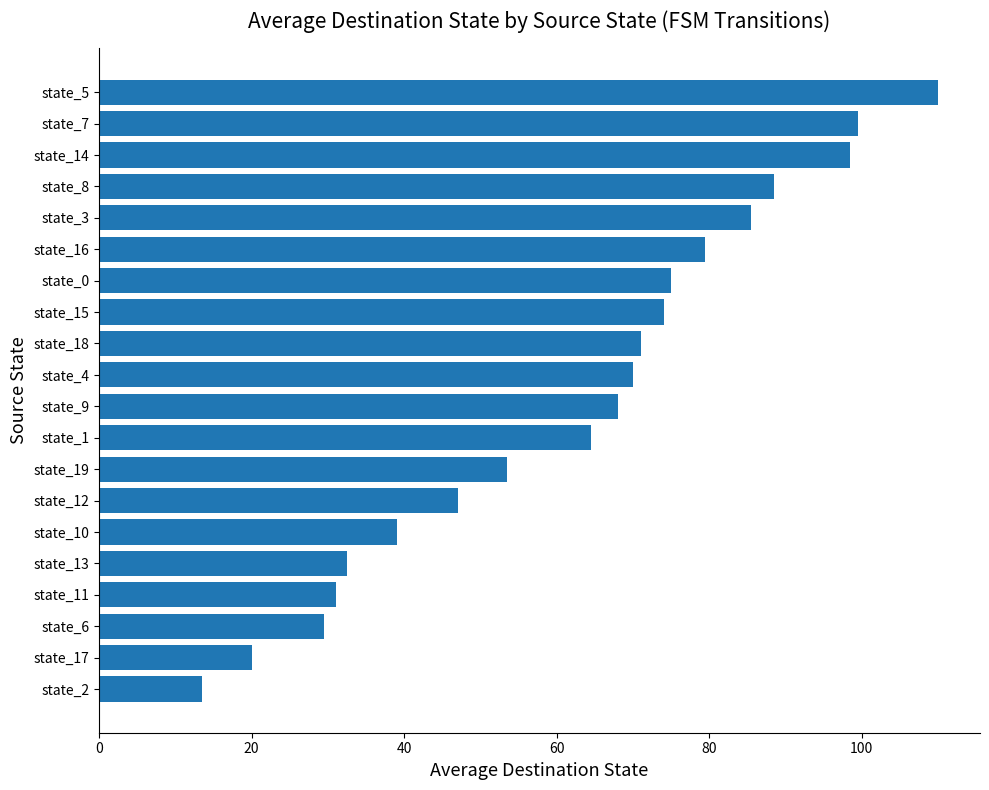

Reading top to bottom, what are all the values shown in this chart?

state_5=110.0	state_7=99.5	state_14=98.5	state_8=88.5	state_3=85.5	state_16=79.5	state_0=75.0	state_15=74.0	state_18=71.0	state_4=70.0	state_9=68.0	state_1=64.5	state_19=53.5	state_12=47.0	state_10=39.0	state_13=32.5	state_11=31.0	state_6=29.5	state_17=20.0	state_2=13.5